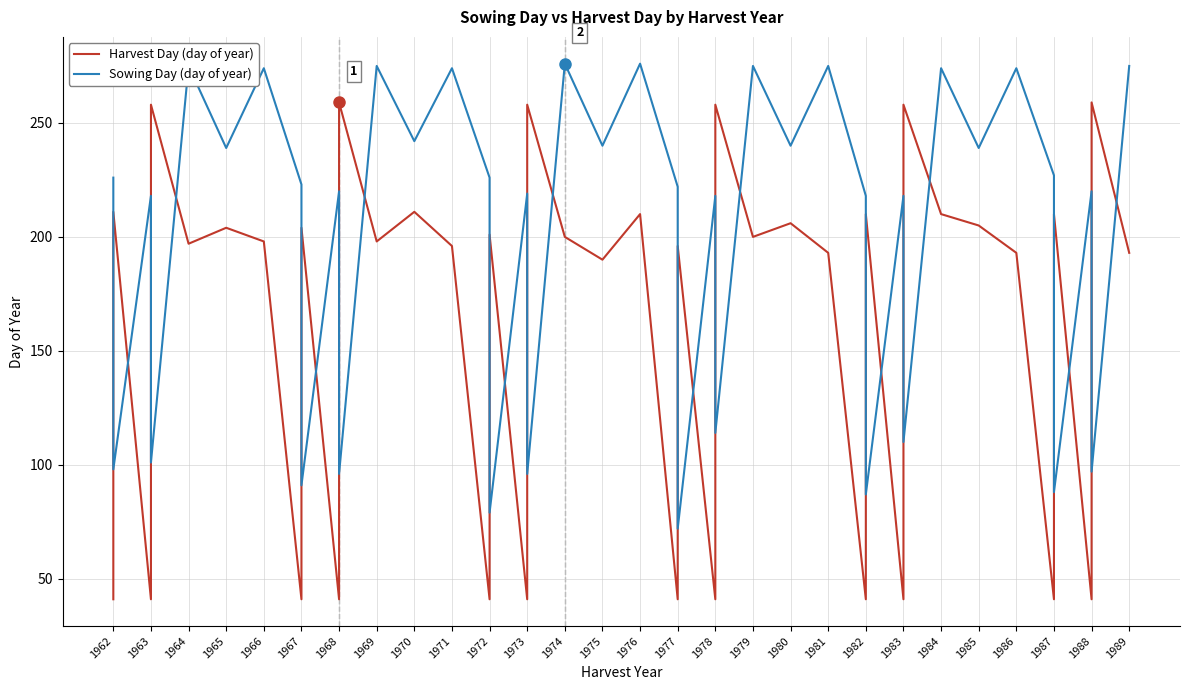

Between 1965 and 1977, which series saw the biggest shift?

Harvest Day (day of year)